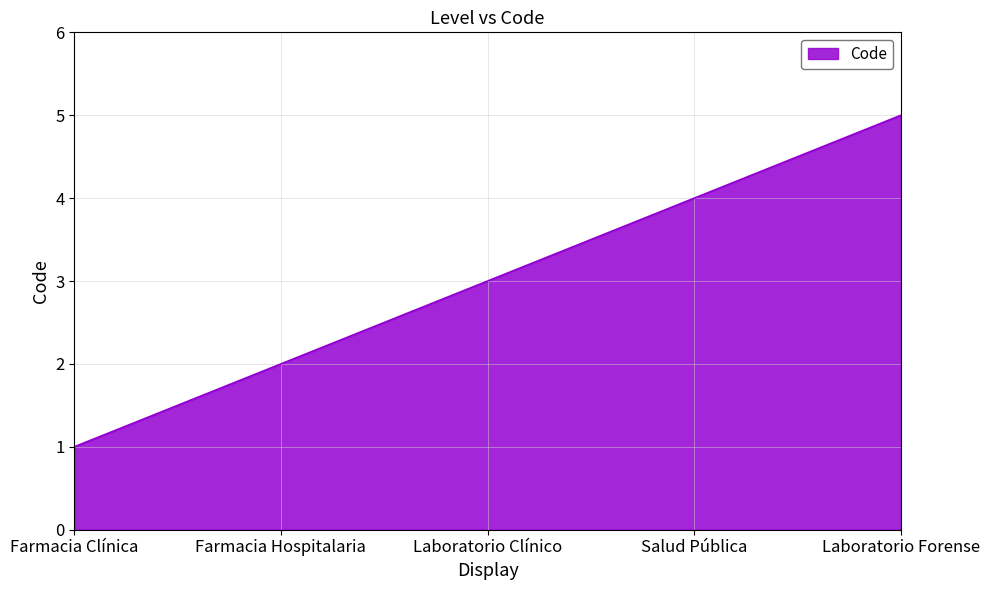

Rank the categories by value from highest to lowest.

Laboratorio Forense, Salud Pública, Laboratorio Clínico, Farmacia Hospitalaria, Farmacia Clínica